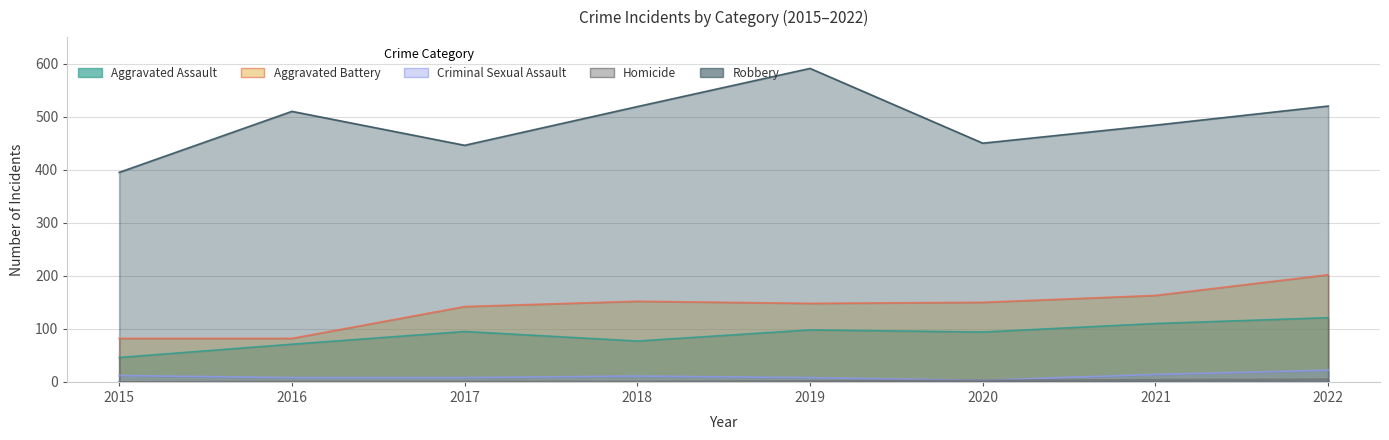

At which category is the sum across all series the highest?

2022